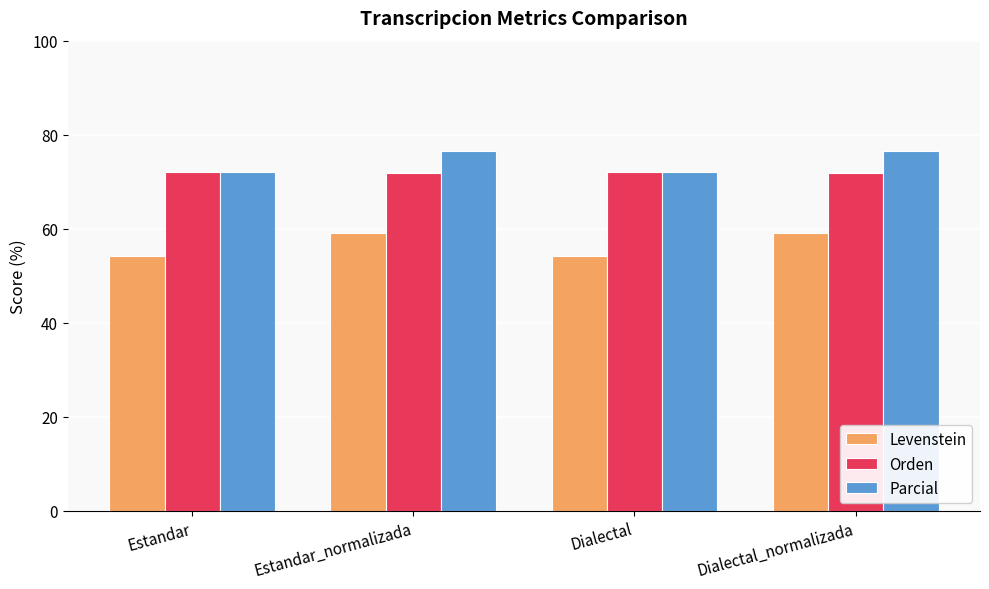

Where does the Parcial series first go above 76?

Estandar_normalizada